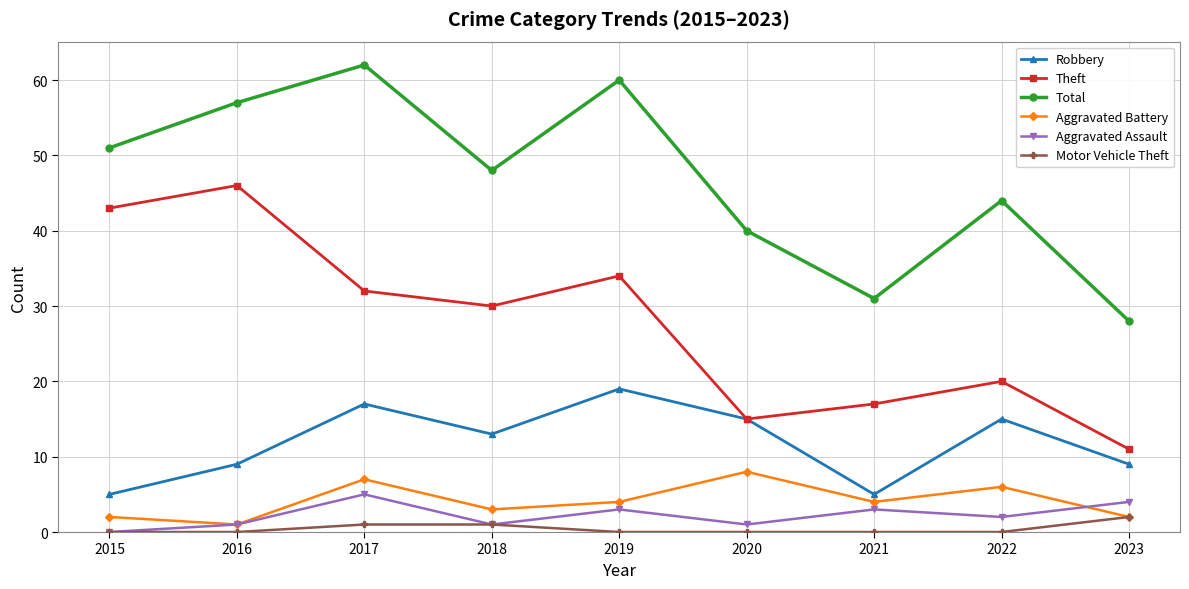

Rank the series by their maximum value, from highest to lowest.

Total, Theft, Robbery, Aggravated Battery, Aggravated Assault, Motor Vehicle Theft